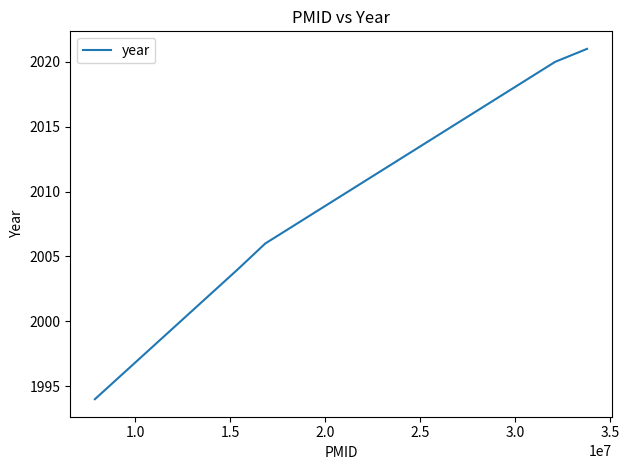

What is the sum of all values?

10045